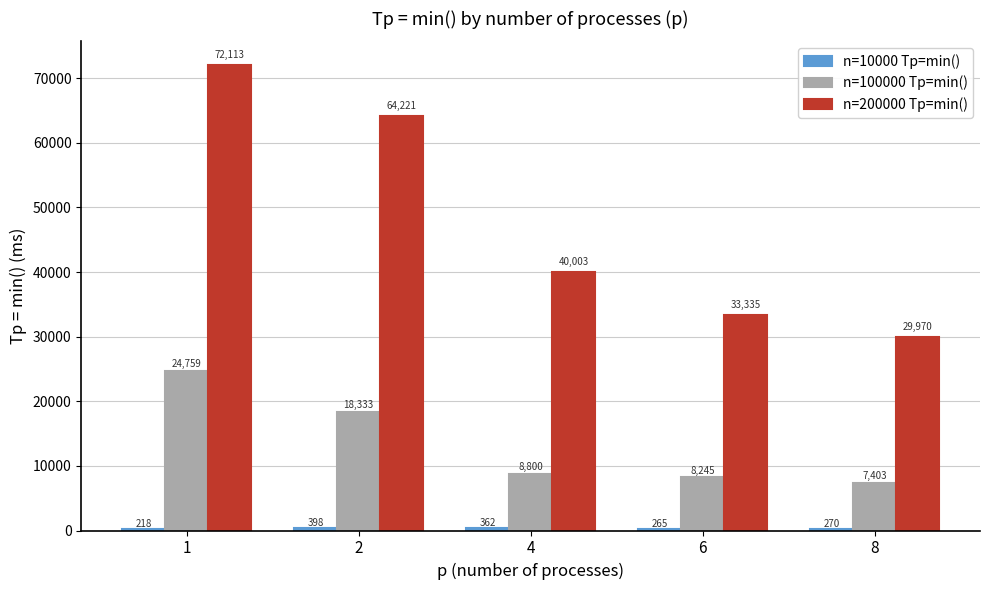

Count the number of data series in this chart.

3